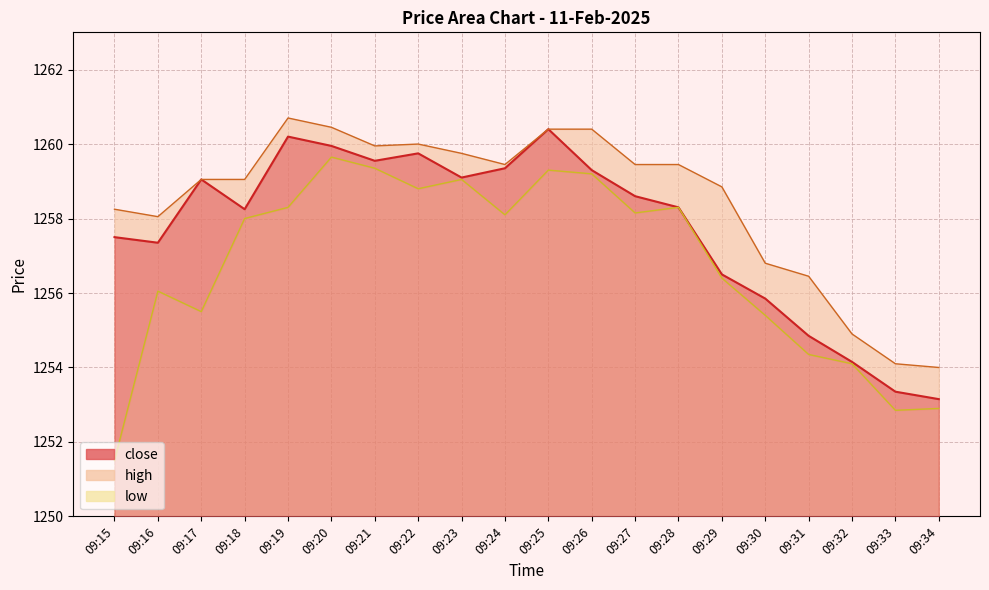

What is the value of the low_line point at the 18th from the left?

1254.1